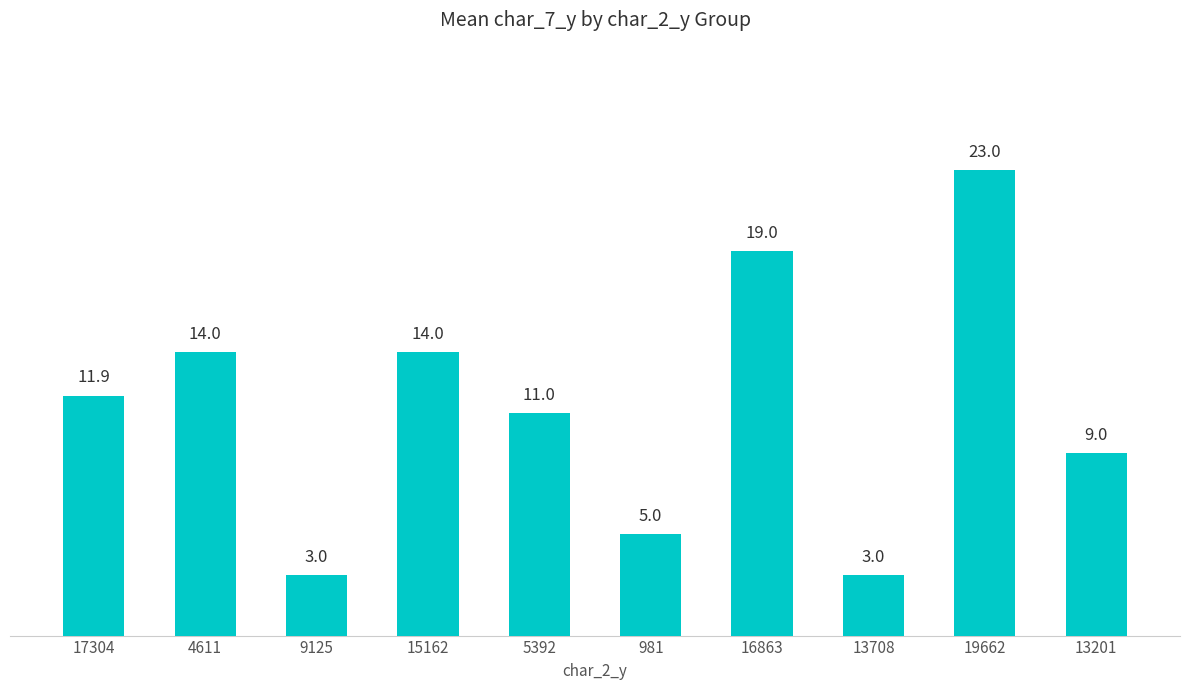

What is the greatest value displayed?

23.0